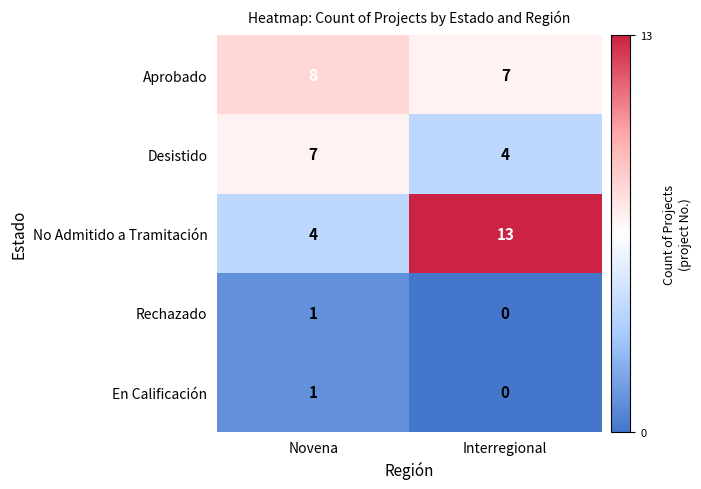

Which series changed the most between Novena and Interregional?

No Admitido a Tramitación